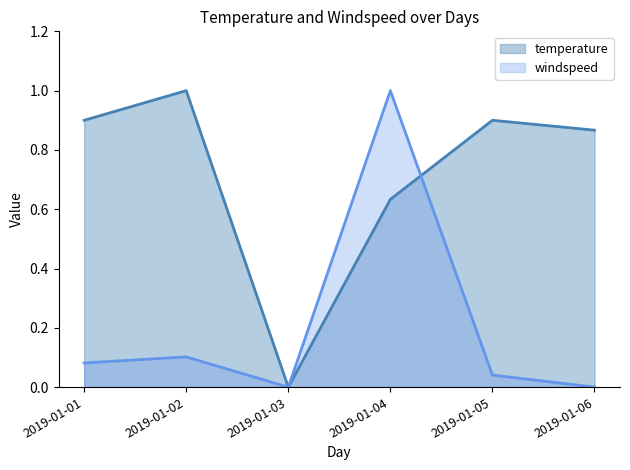

How many interior local peaks does the windspeed series have?

2